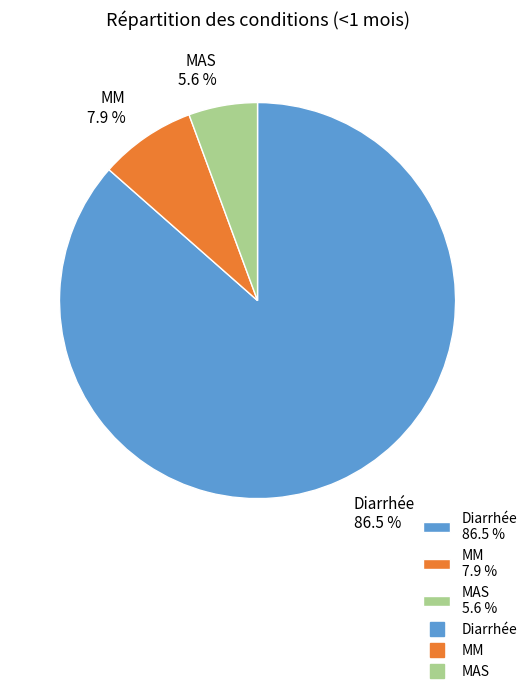

Is there any slice that represents more than half of the pie?

Yes